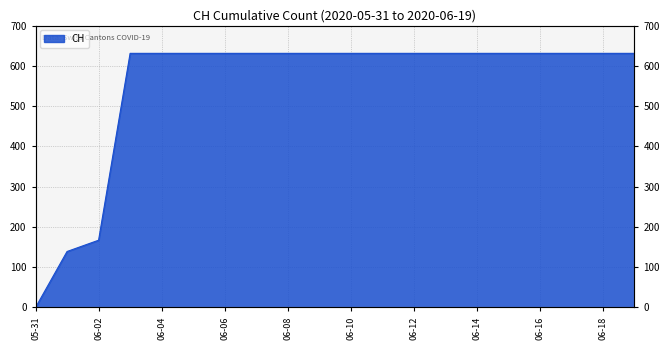

True or false: the data shows 631 at 2020-06-03.

True